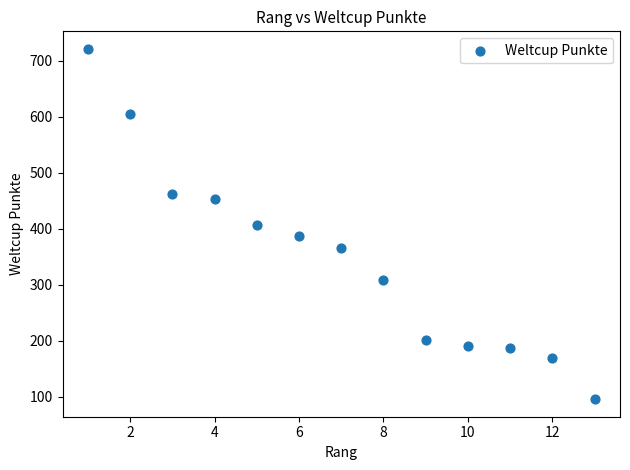

What is the range of Y values (max minus min)?

625